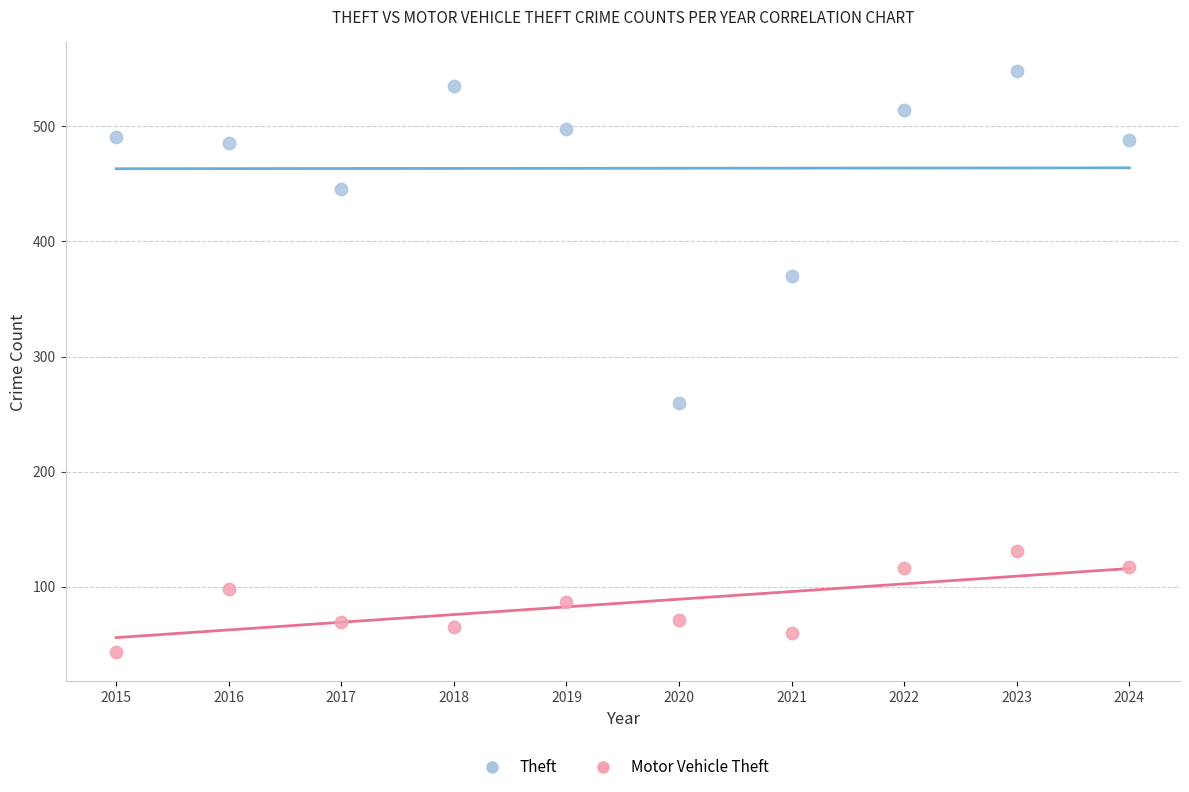

Which series contains the highest Y value?

Theft